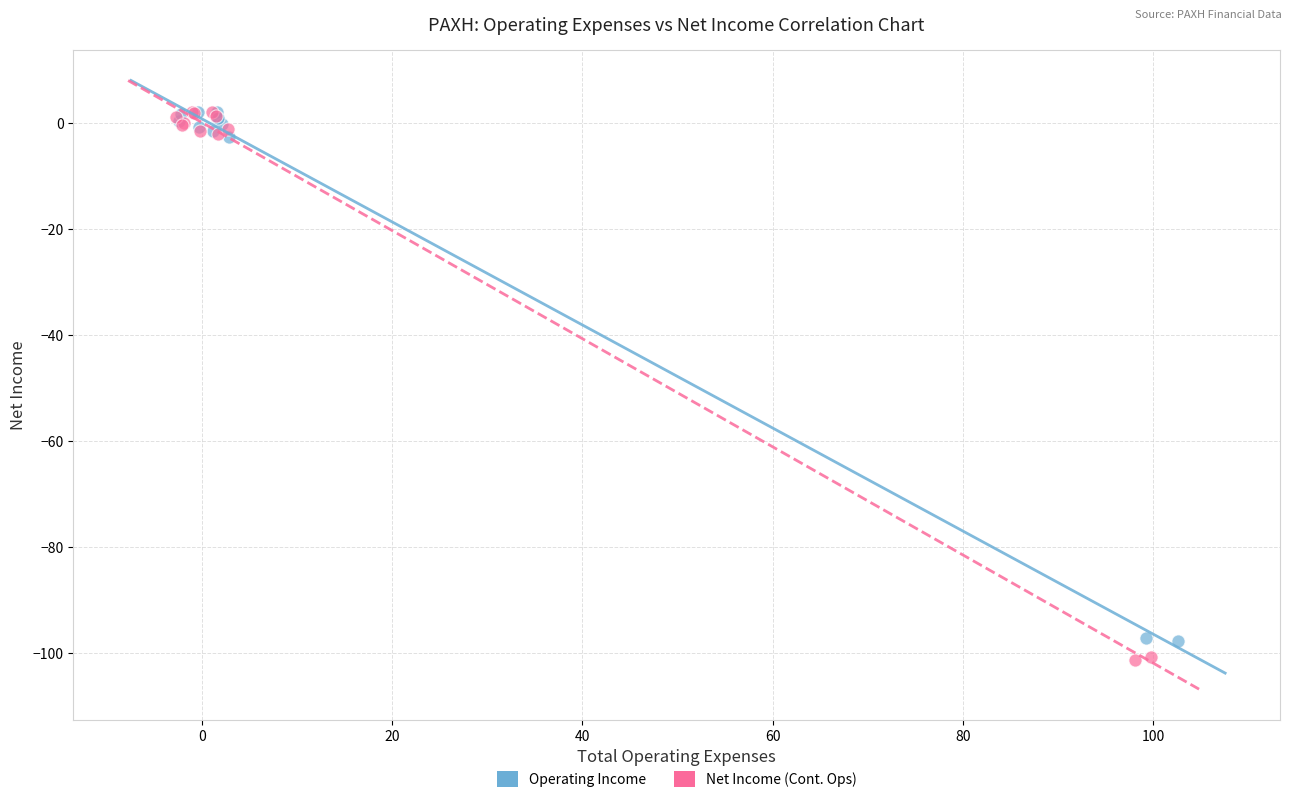

Which series contains the lowest Y value?

Net Income (Cont. Ops)